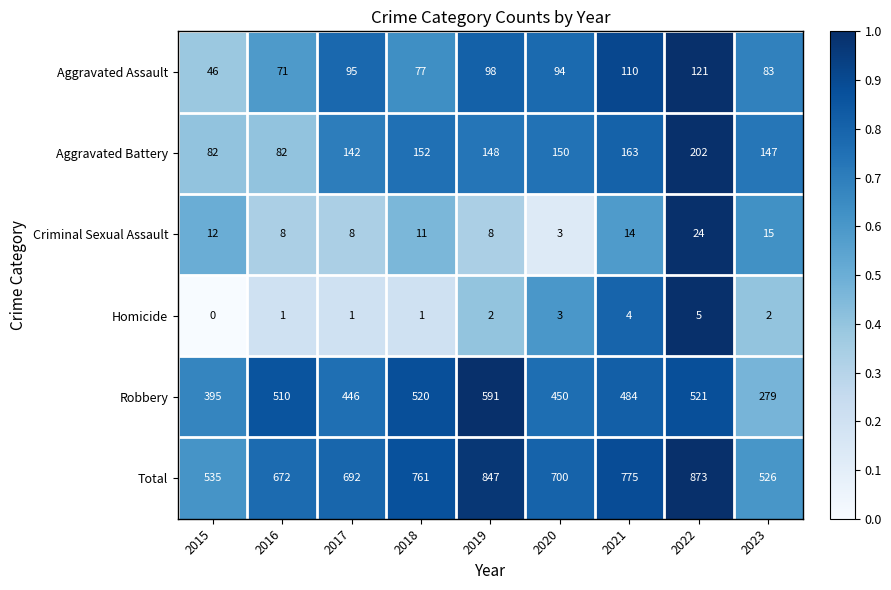

Where does the Total series first go above 700?

2018